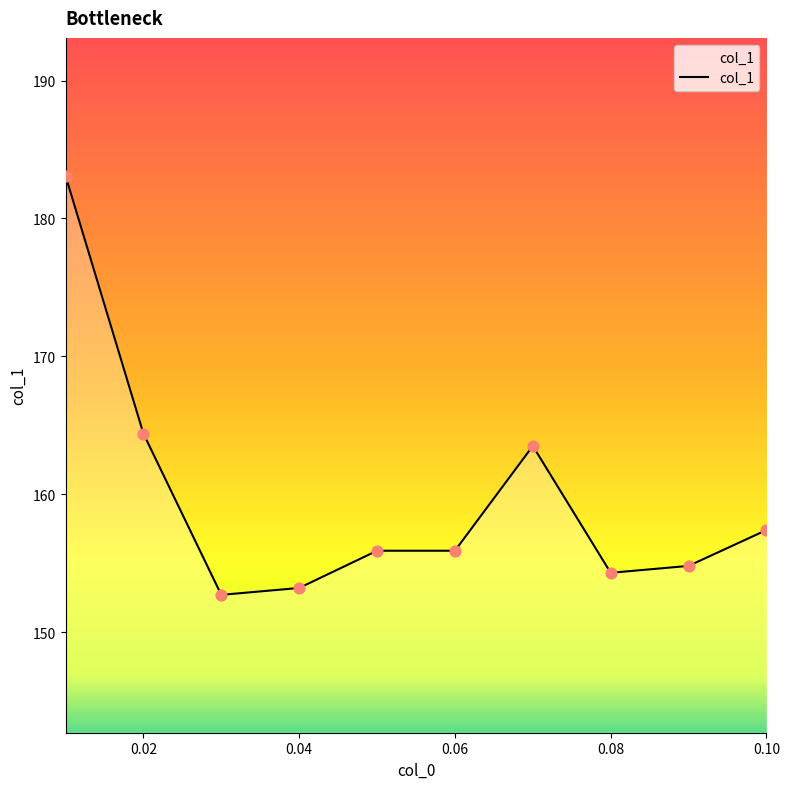

What is the greatest value displayed?

183.1